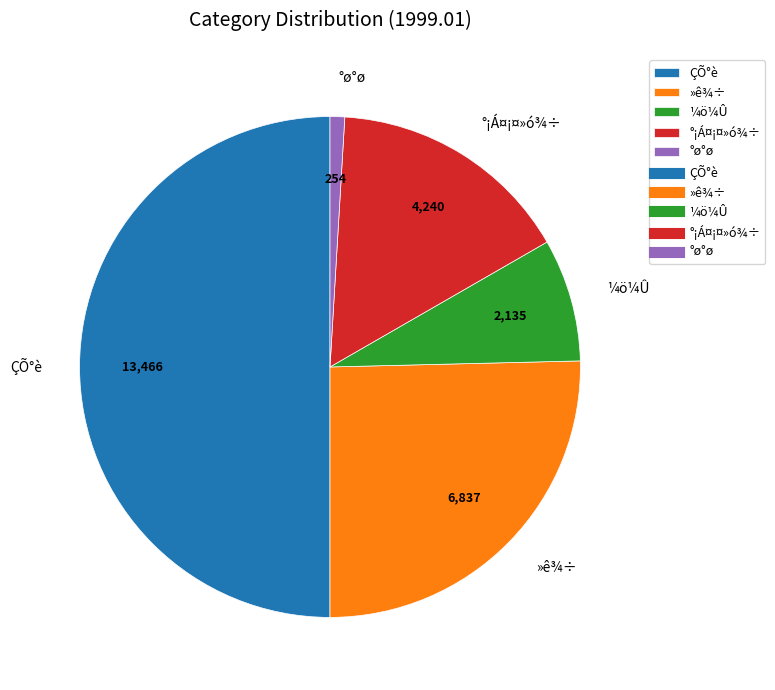

True or false: ÇÕ°è accounts for 61% of the total.

False